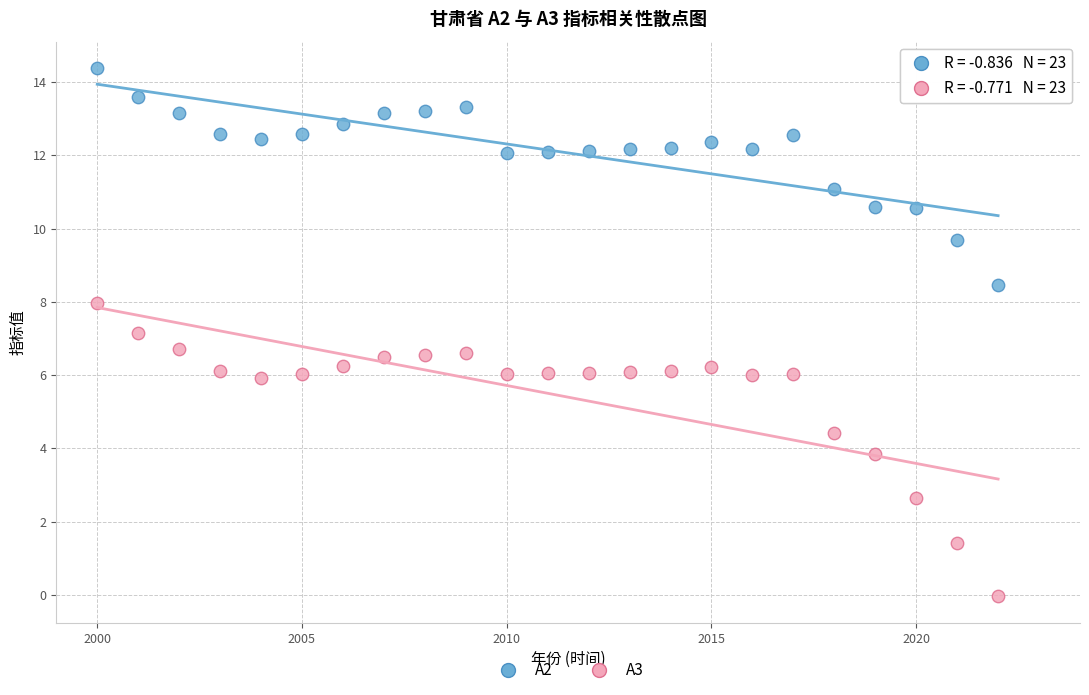

Which series reaches the minimum Y coordinate?

A3